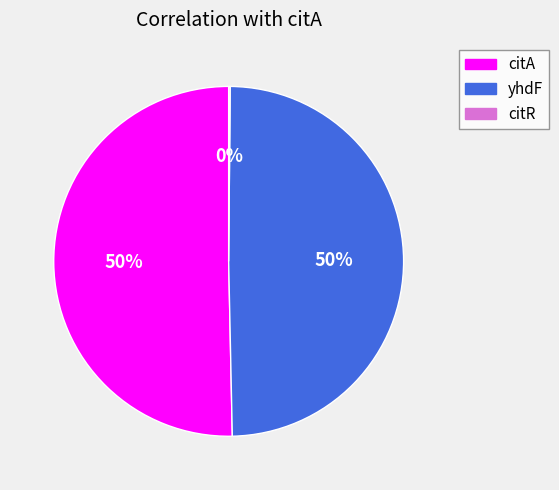

Is it true that yhdF is 41% of the pie?

False